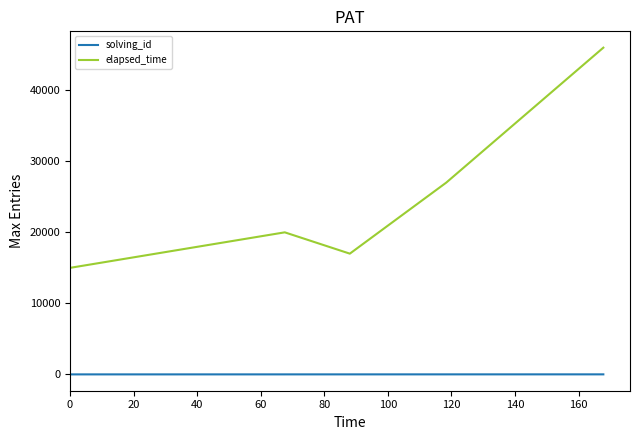

True or false: solving_id and elapsed_time cross at least once.

False